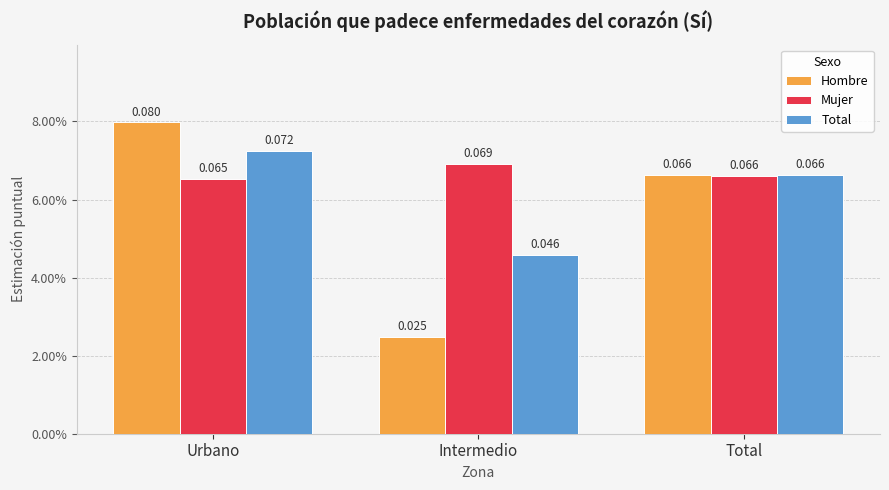

What is the highest value of the Total series?

0.1